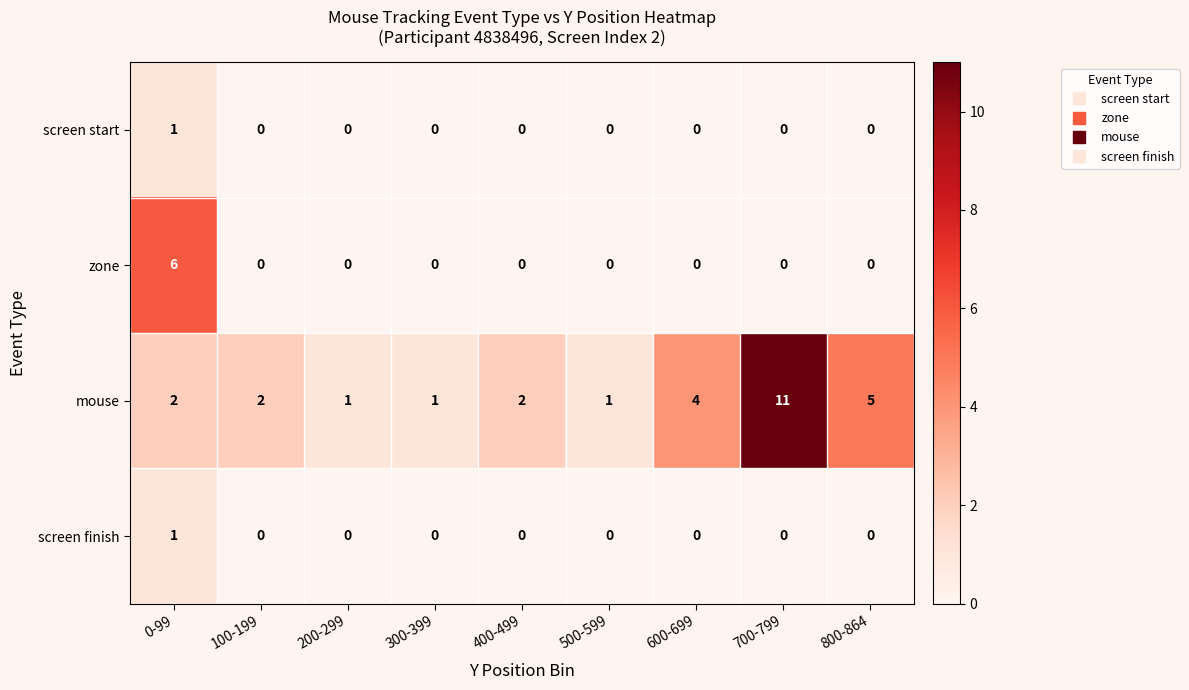

How many screen finish values are between 0 and 1?

9